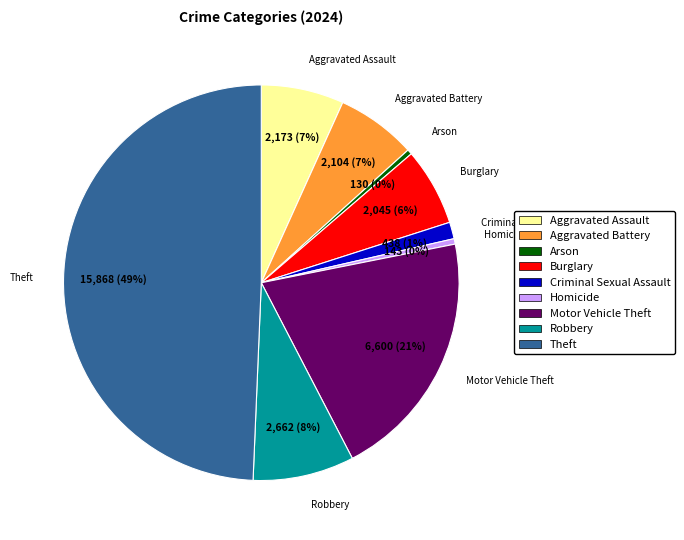

Does Arson represent more than half of the total?

No